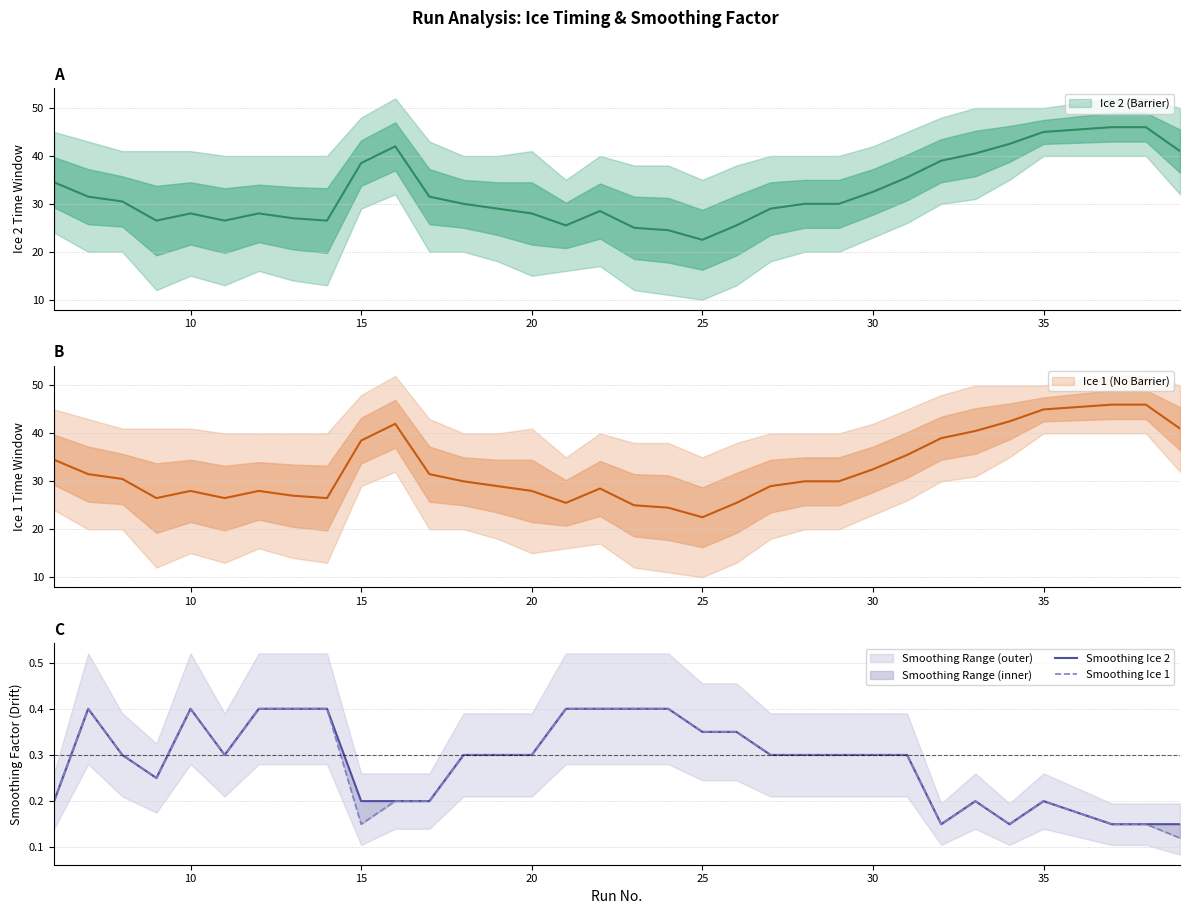

True or false: Smoothing Ice 1 and Smoothing Ice 2 cross at least once.

False